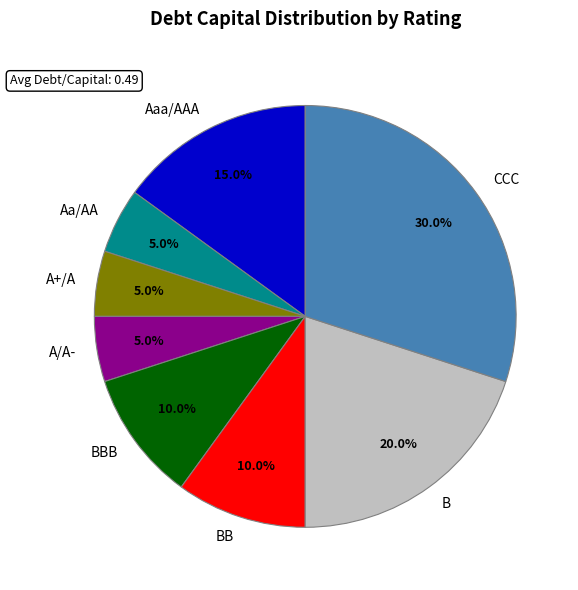

Which category has the biggest portion of the pie?

CCC